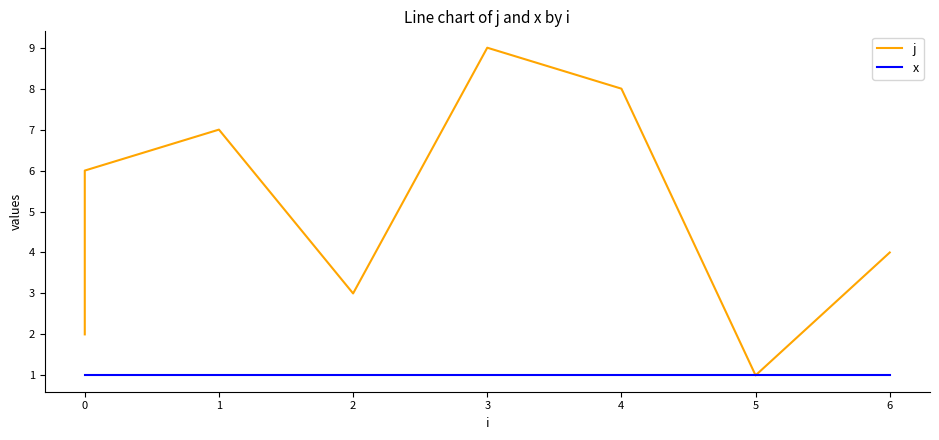

Is it true that x equals 1 at 2?

True